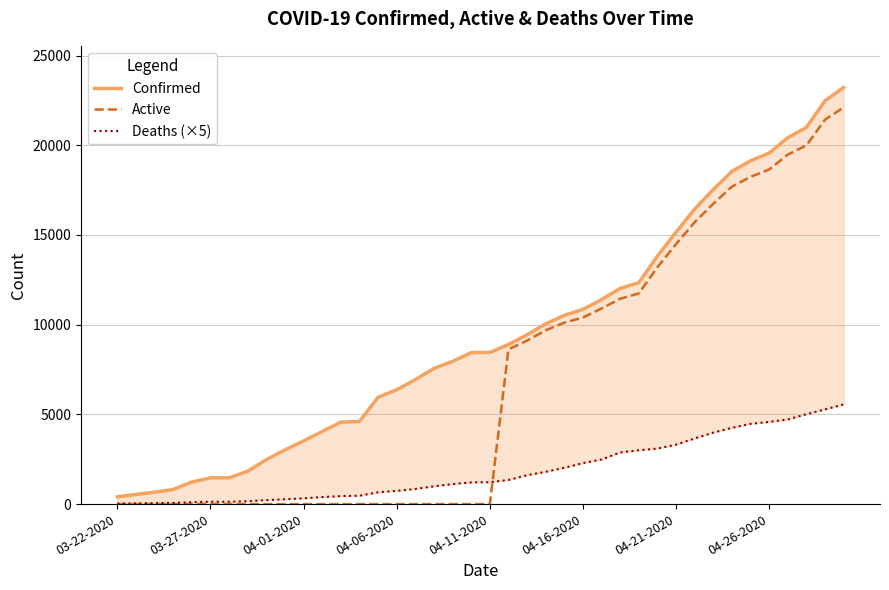

What is the difference between the maximum and minimum values in the Deaths (×5) series?

5530